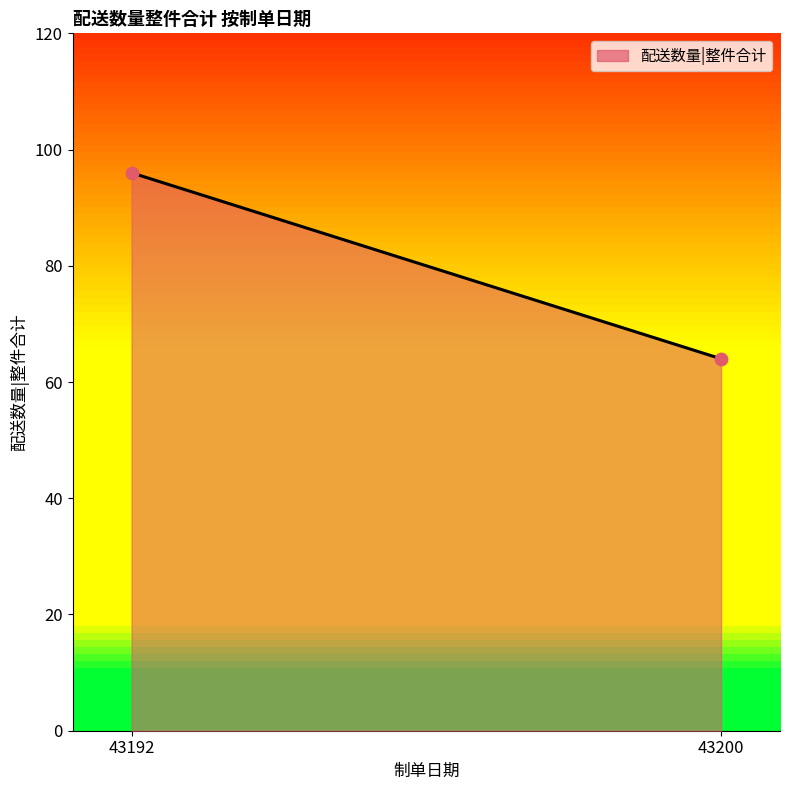

What is the range of Y values (max minus min)?

32